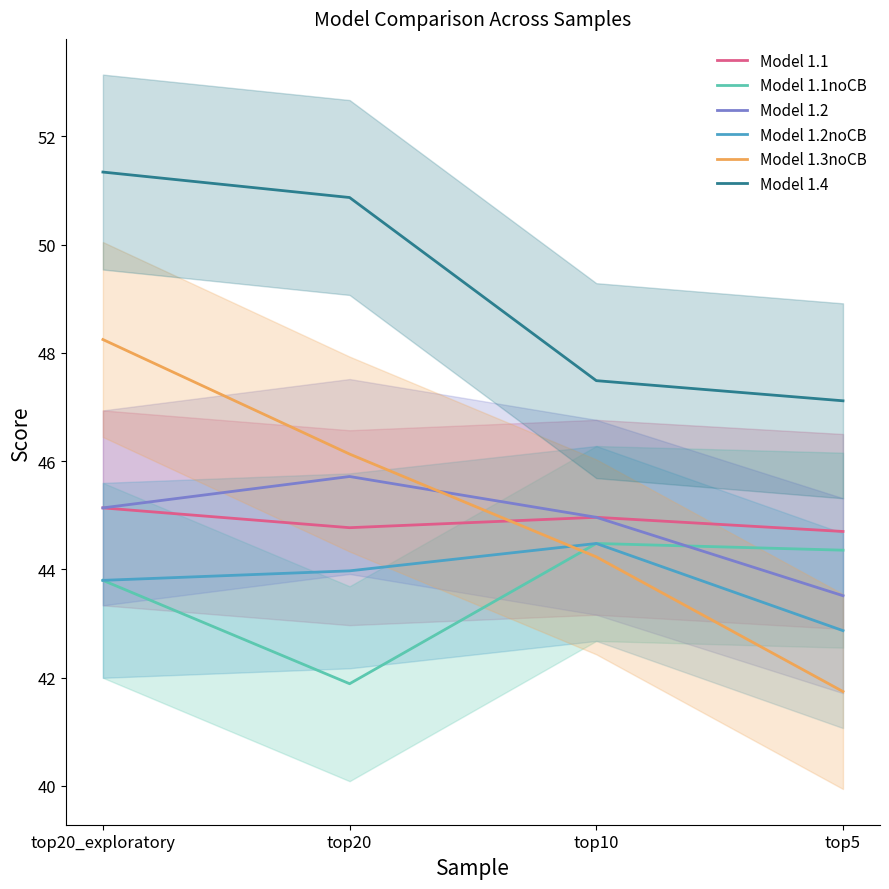

Which label corresponds to the largest value in the chart?

top20_exploratory